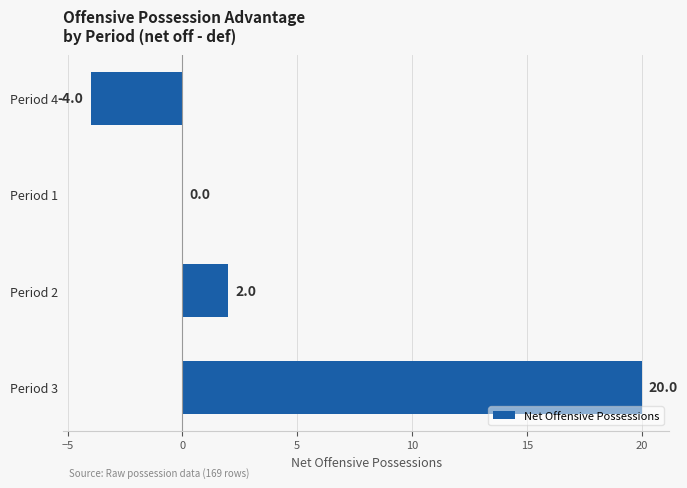

Which has a higher value, Period 1 or Period 3?

Period 3